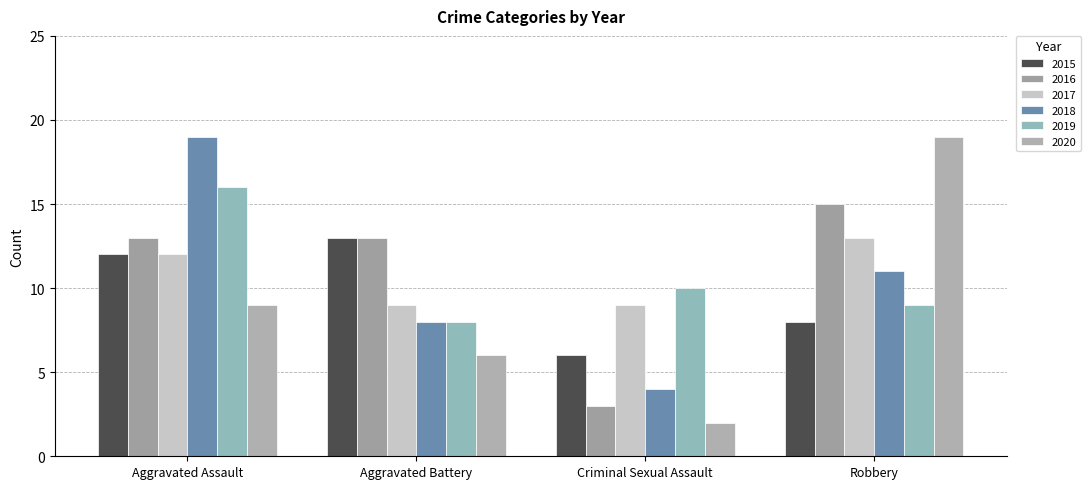

Which series changed the most between Aggravated Battery and Criminal Sexual Assault?

2016